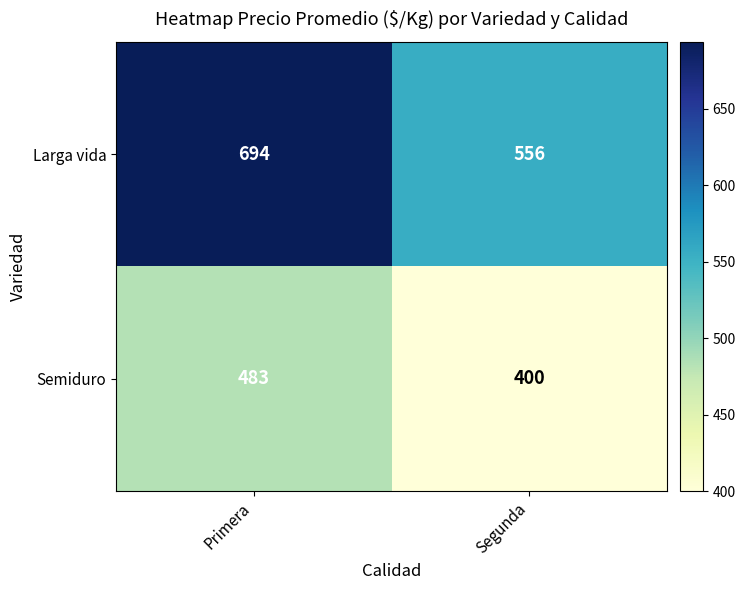

What value does the Larga vida series have at Primera, to the nearest 5?

695